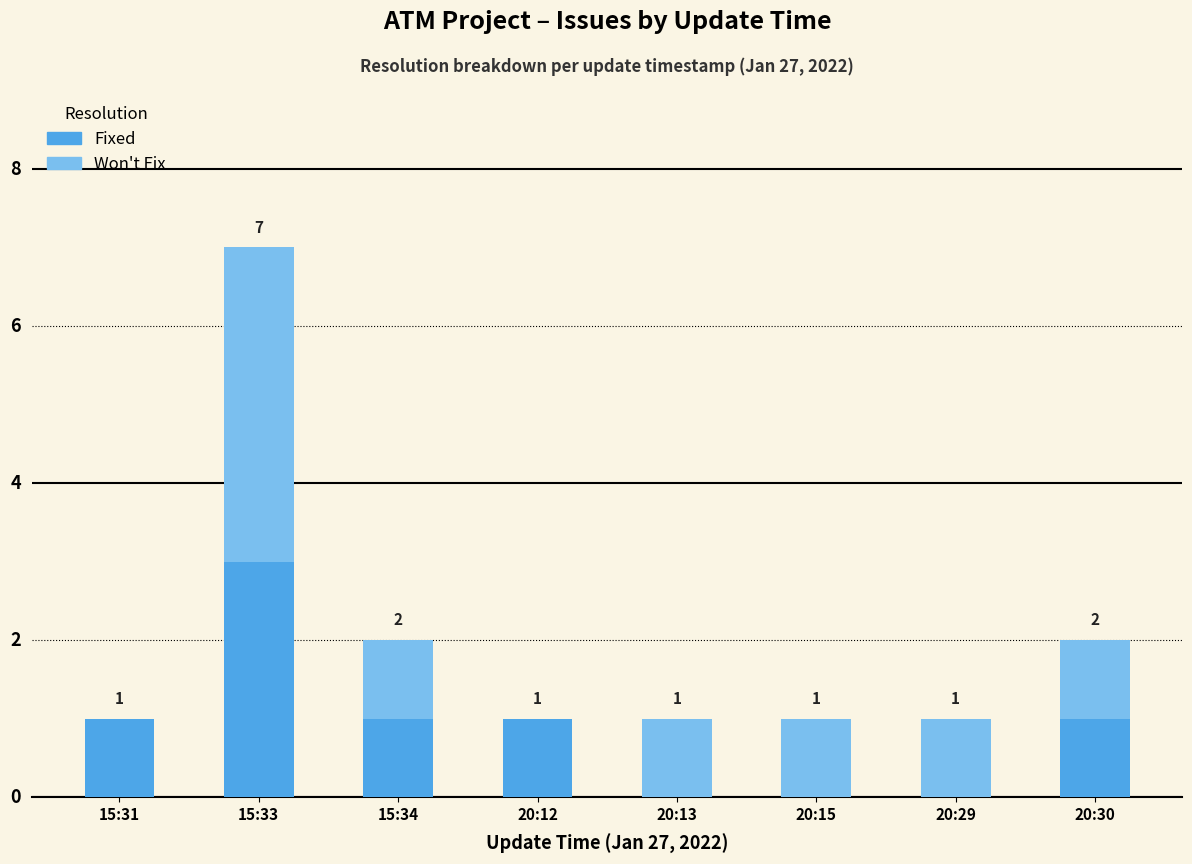

At which label does Fixed reach its peak?

15:33